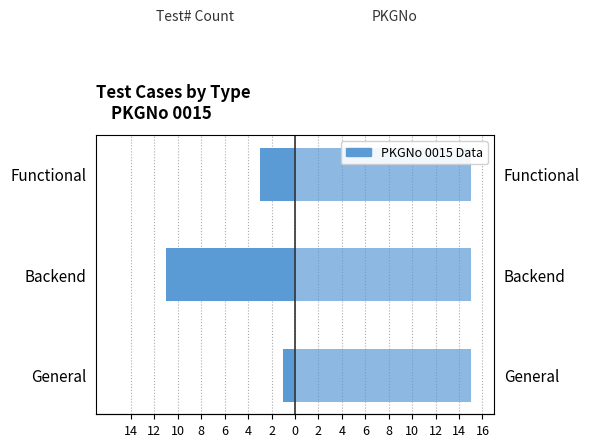

The value of Test# Count at General is -0.4. True or false?

False